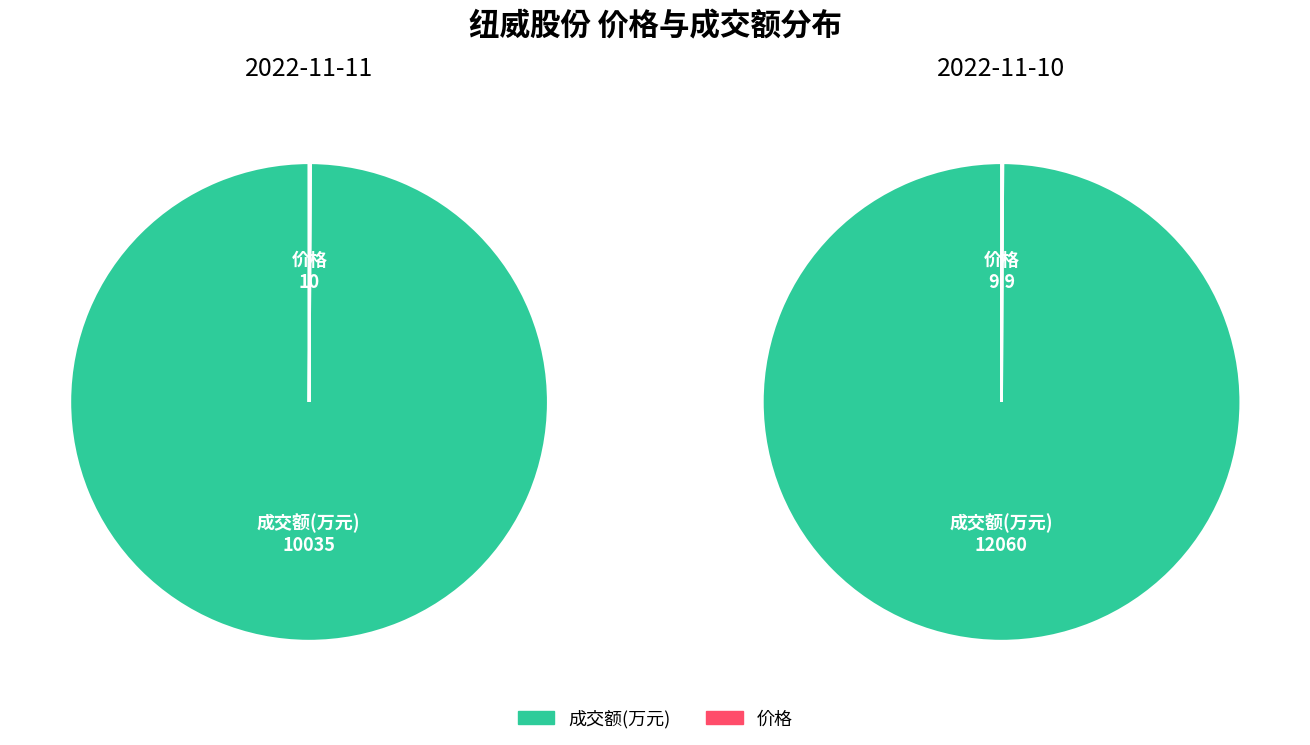

How many slices are in this pie chart?

2